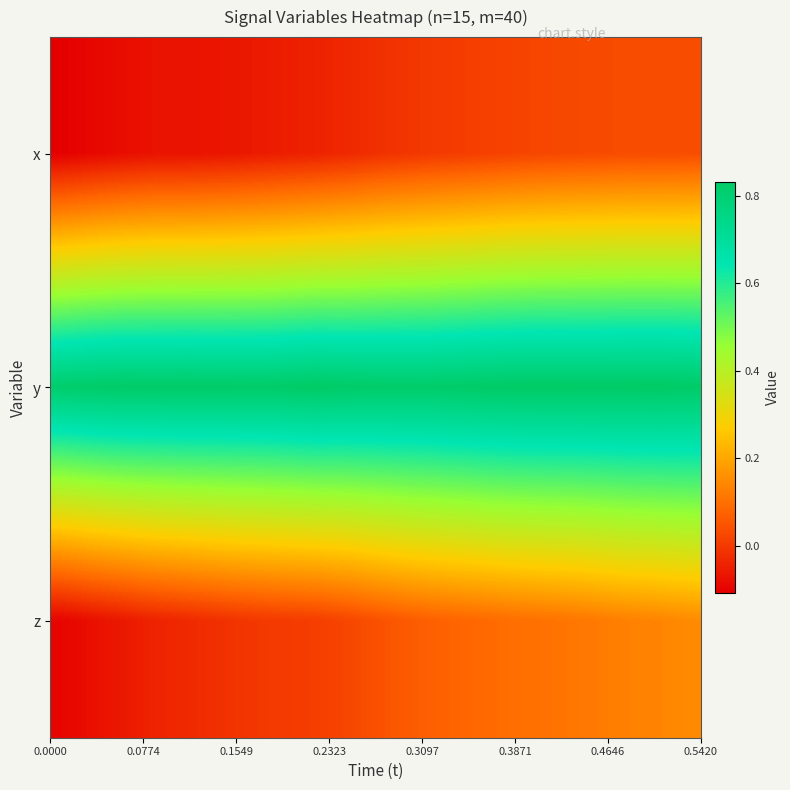

Reading left to right, transcribe all the data shown in this chart.

x: -0.1	-0.1	-0.1	-0.1	-0.1	-0.1	-0.1	-0.1	-0.1	-0.1	-0.1	-0.1	-0.1	-0.1	-0.1	-0.0	-0.0	-0.0	-0.0	-0.0	-0.0	-0.0	-0.0	-0.0	0.0	0.0	0.0	0.0	0.0	0.0	0.0	0.0	0.0	0.0	0.0	0.0	0.0	0.0	0.0	0.0
y: 0.8	0.8	0.8	0.8	0.8	0.8	0.8	0.8	0.8	0.8	0.8	0.8	0.8	0.8	0.8	0.8	0.8	0.8	0.8	0.8	0.8	0.8	0.8	0.8	0.8	0.8	0.8	0.8	0.8	0.8	0.8	0.8	0.8	0.8	0.8	0.8	0.8	0.8	0.8	0.8
z: -0.1	-0.1	-0.1	-0.1	-0.1	-0.1	-0.0	-0.0	-0.0	-0.0	-0.0	-0.0	-0.0	-0.0	0.0	0.0	0.0	0.0	0.0	0.0	0.0	0.1	0.1	0.1	0.1	0.1	0.1	0.1	0.1	0.1	0.1	0.1	0.1	0.1	0.1	0.1	0.1	0.1	0.1	0.1